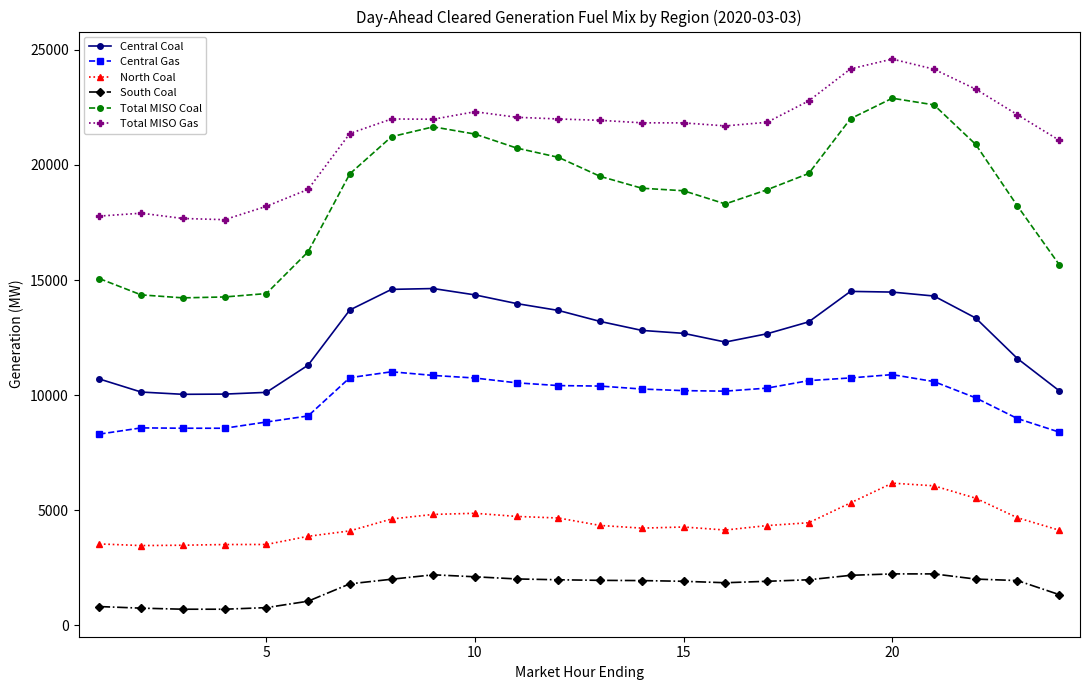

What is the sum of all Central Coal values?

302622.6